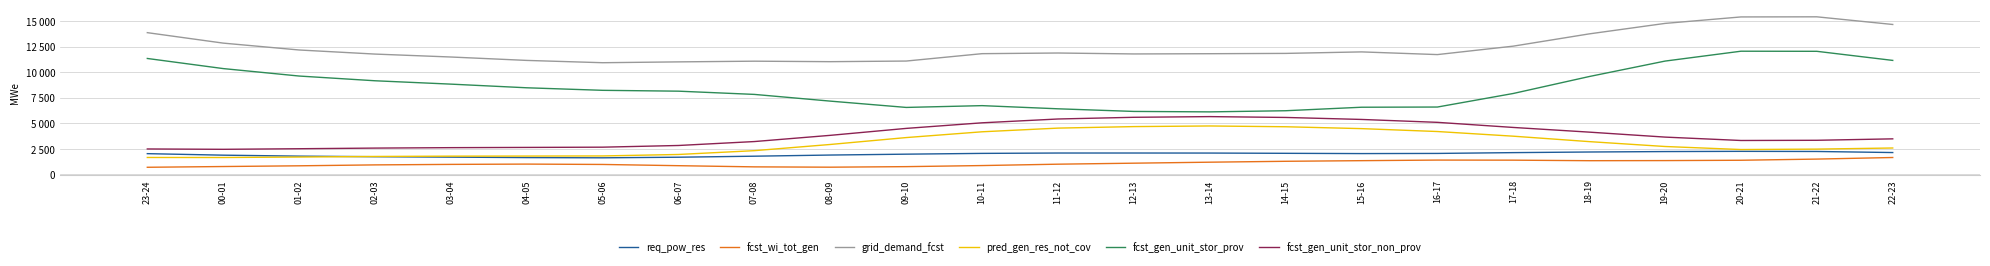

True or false: pred_gen_res_not_cov and fcst_wi_tot_gen intersect in this chart.

False